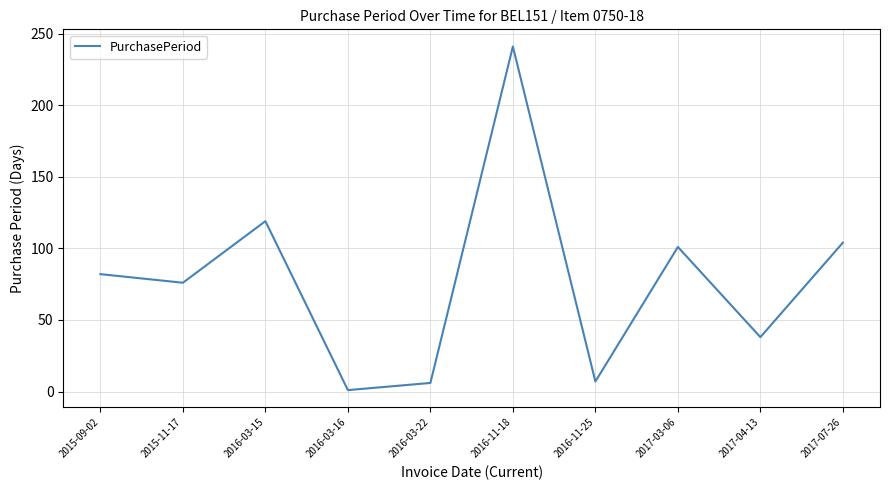

Which label corresponds to the largest value in the chart?

2016-11-18